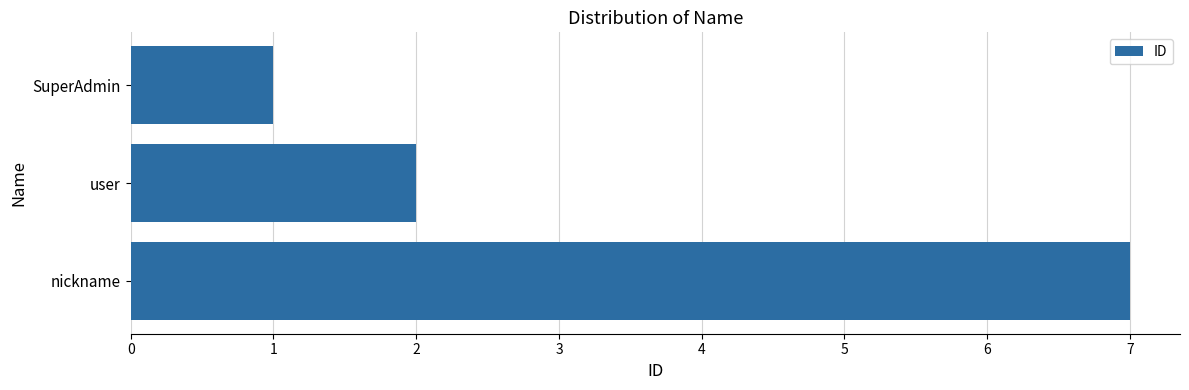

Rank the categories by value from lowest to highest.

SuperAdmin, user, nickname